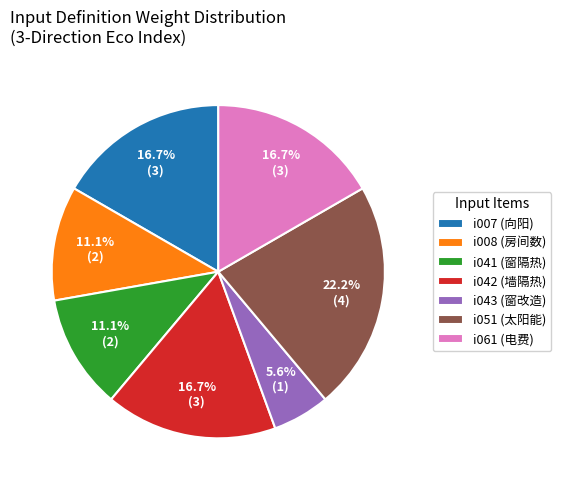

What is the largest slice in the pie chart?

i051 (太阳能)